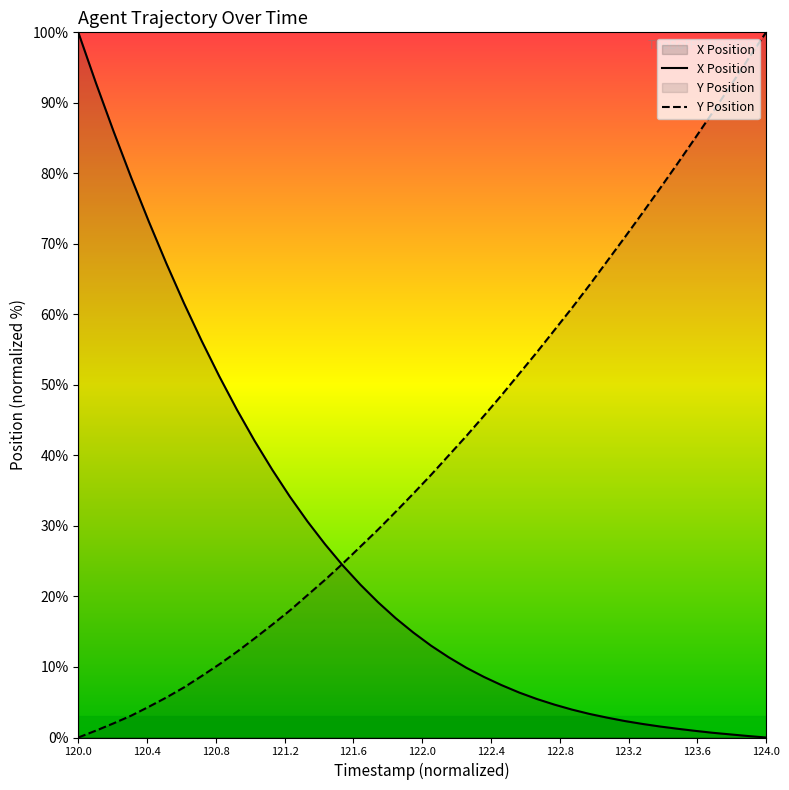

What is the difference between the maximum and minimum values in the X Position series?

100.0